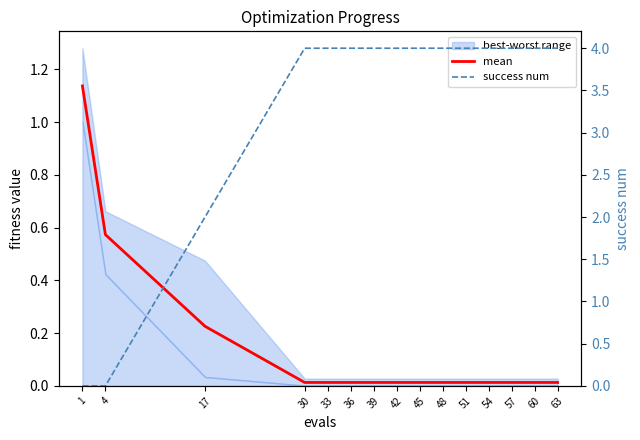

Which has a higher value, 42 or 54?

42